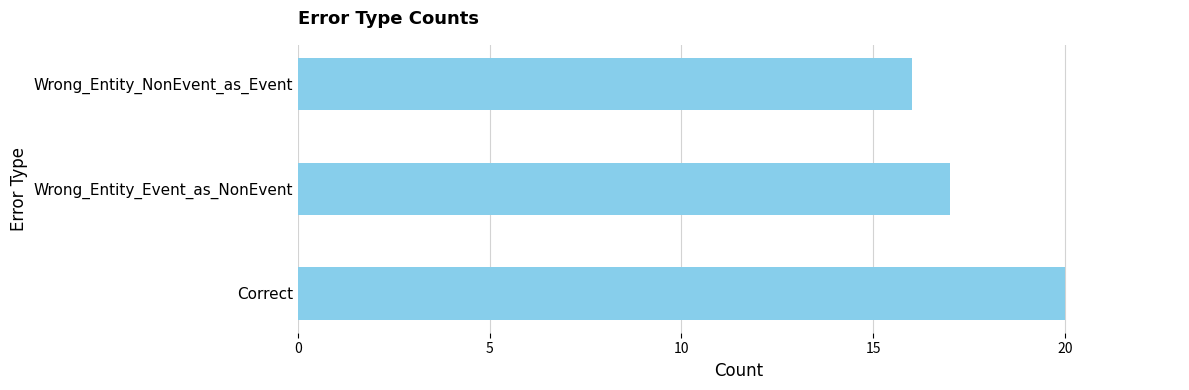

Reading bottom to top, list all the values displayed in this chart.

Correct=20	Wrong_Entity_Event_as_NonEvent=17	Wrong_Entity_NonEvent_as_Event=16